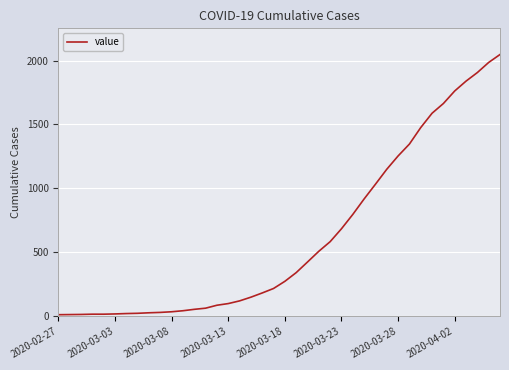

What is the maximum value shown in the chart?

2047